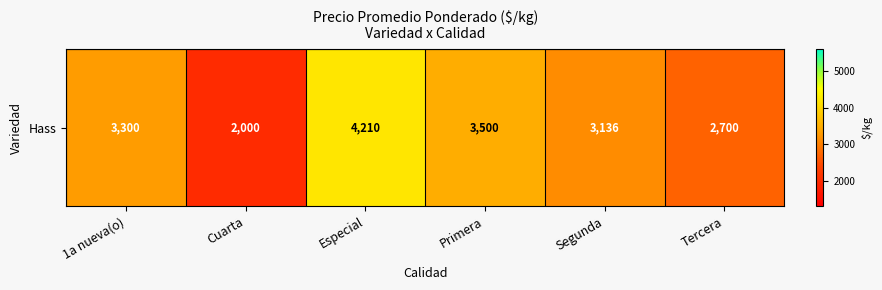

List the labels in order of value, largest first.

Especial, Primera, 1a nueva(o), Segunda, Tercera, Cuarta